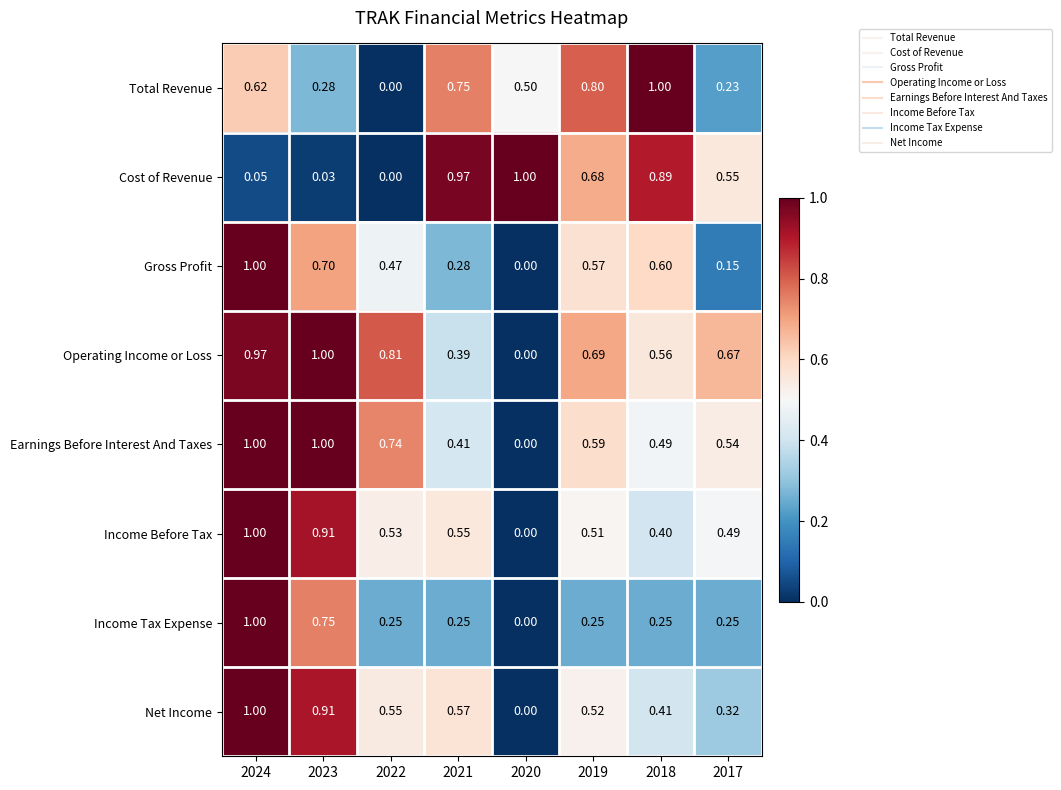

Is the value of Total Revenue at 2022 greater than the value of Earnings Before Interest And Taxes at 2017?

No